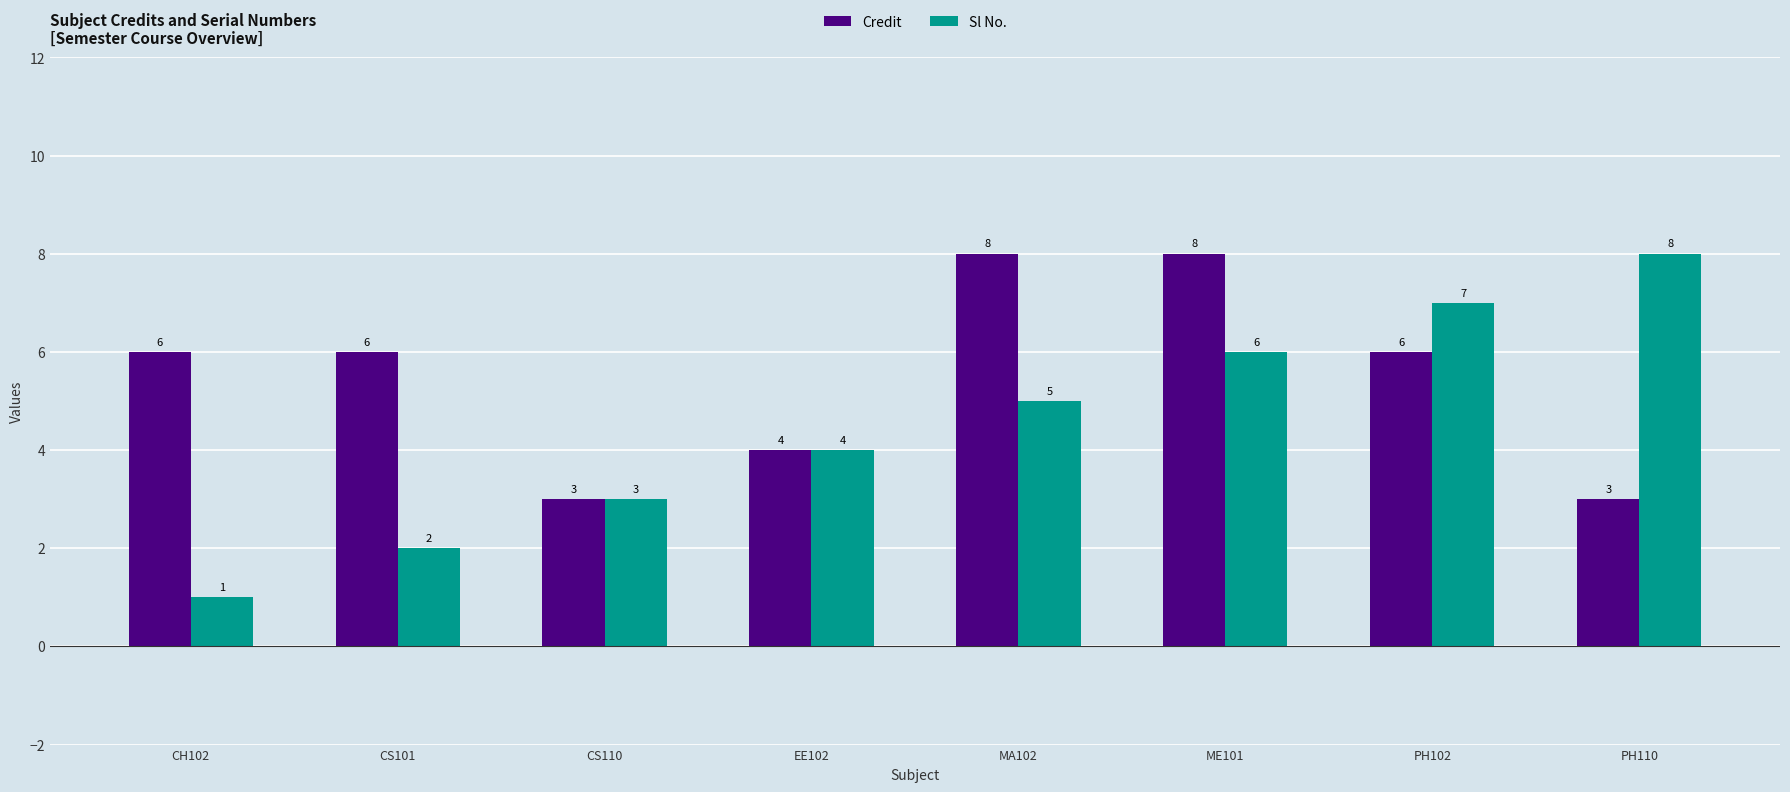

At which category is the sum across all series the highest?

ME101